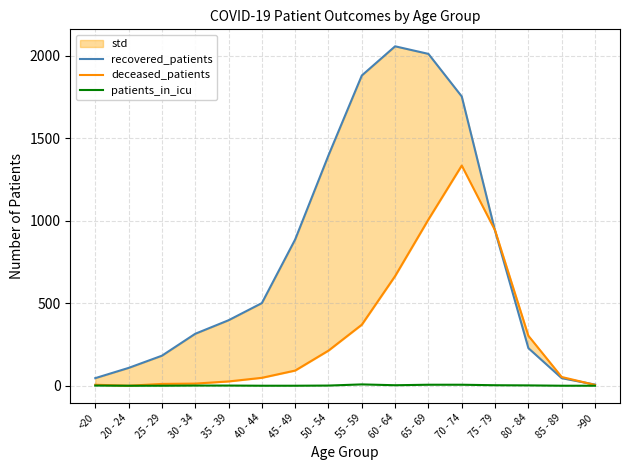

Reading left to right, transcribe all the data shown in this chart.

recovered_patients: 46	108	182	315	397	501	887	1397	1881	2058	2012	1754	939	228	46	7
deceased_patients: 6	0	11	13	26	48	92	213	370	665	1008	1335	942	303	53	5
patients_in_icu: 1	0	0	1	1	0	0	1	8	3	6	6	3	2	0	0